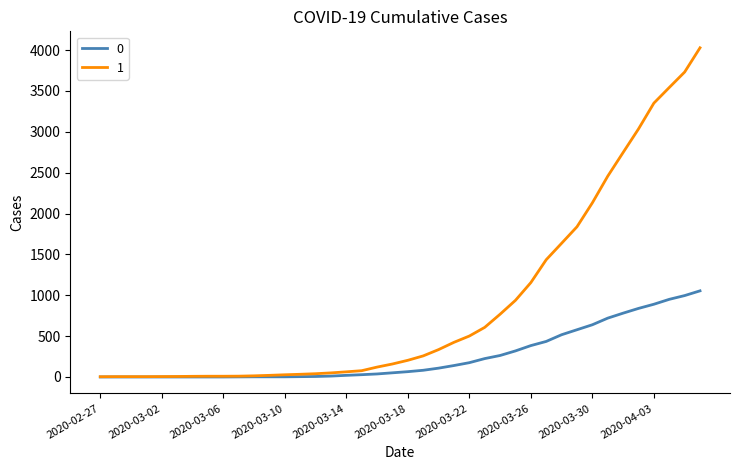

Rank the series by their maximum value, from highest to lowest.

1, 0